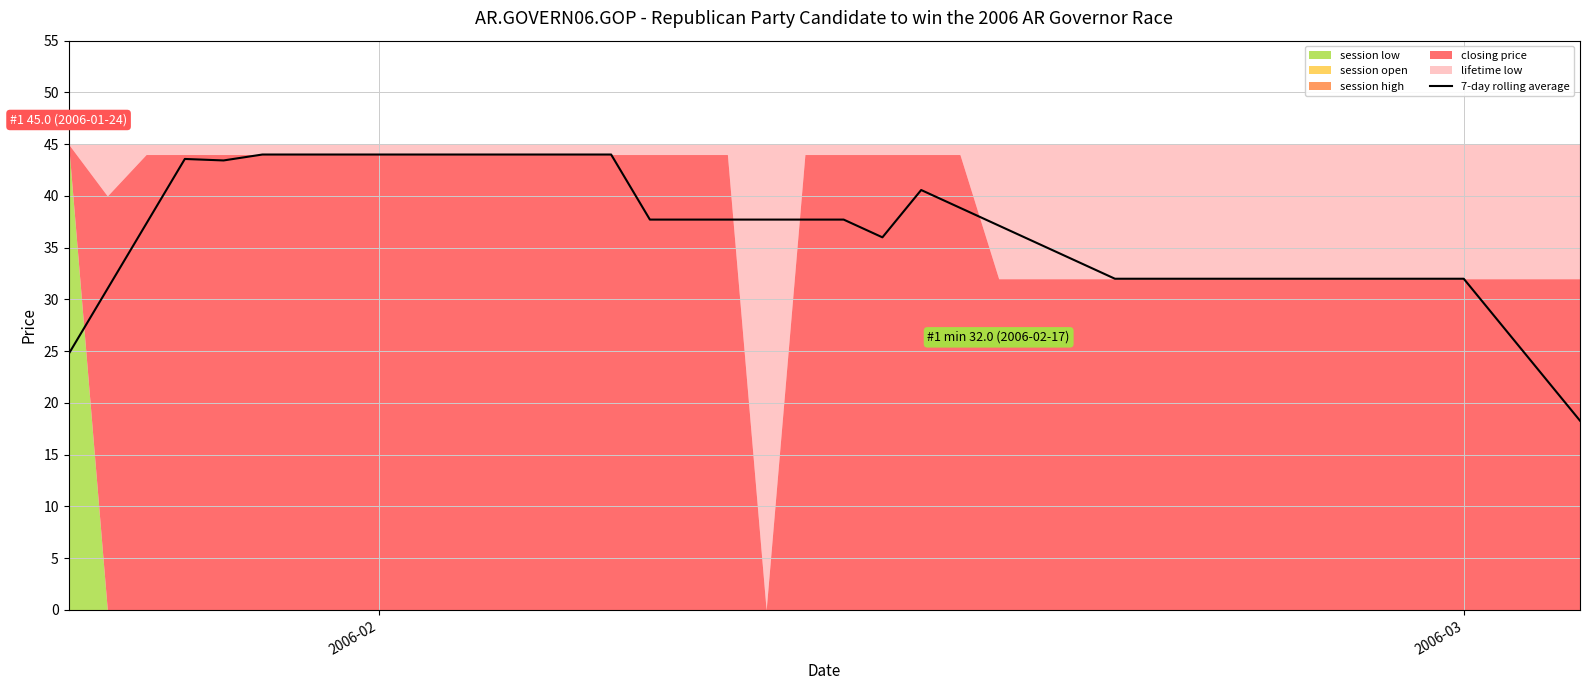

How many lines are shown in the chart?

1